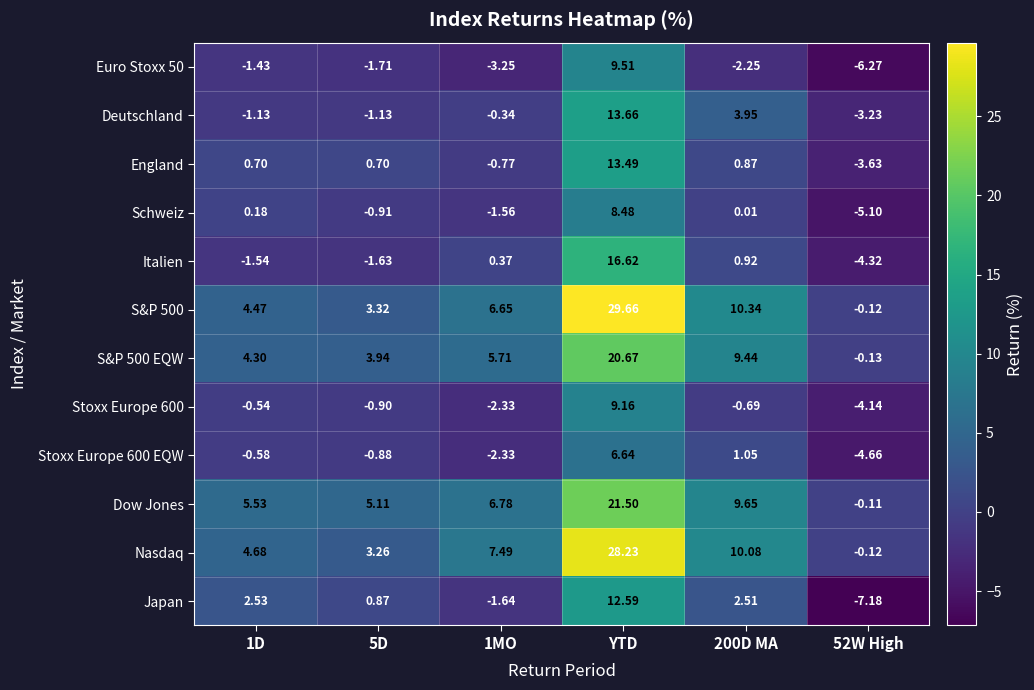

Which series has the largest total across all categories?

S&P 500